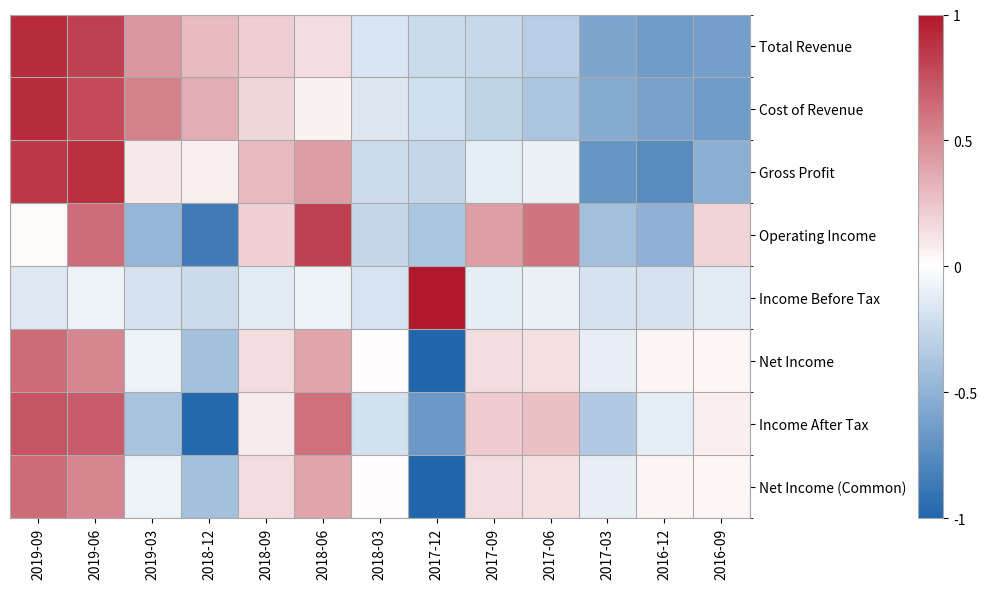

What is the minimum value shown in the chart?

-1.0